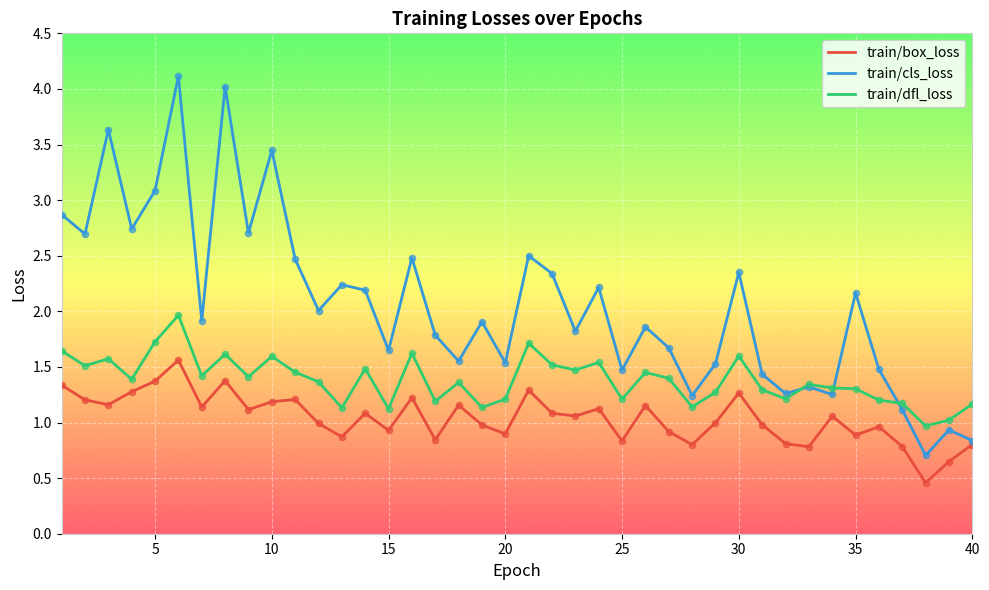

At how many categories does at least one series exceed 1?

39